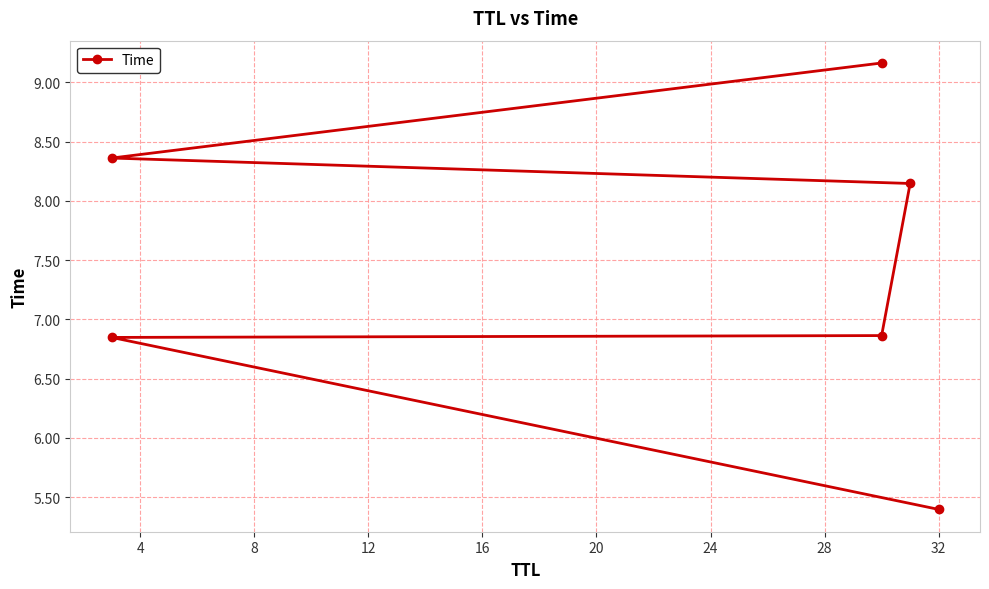

How many data points are less than 8?

3